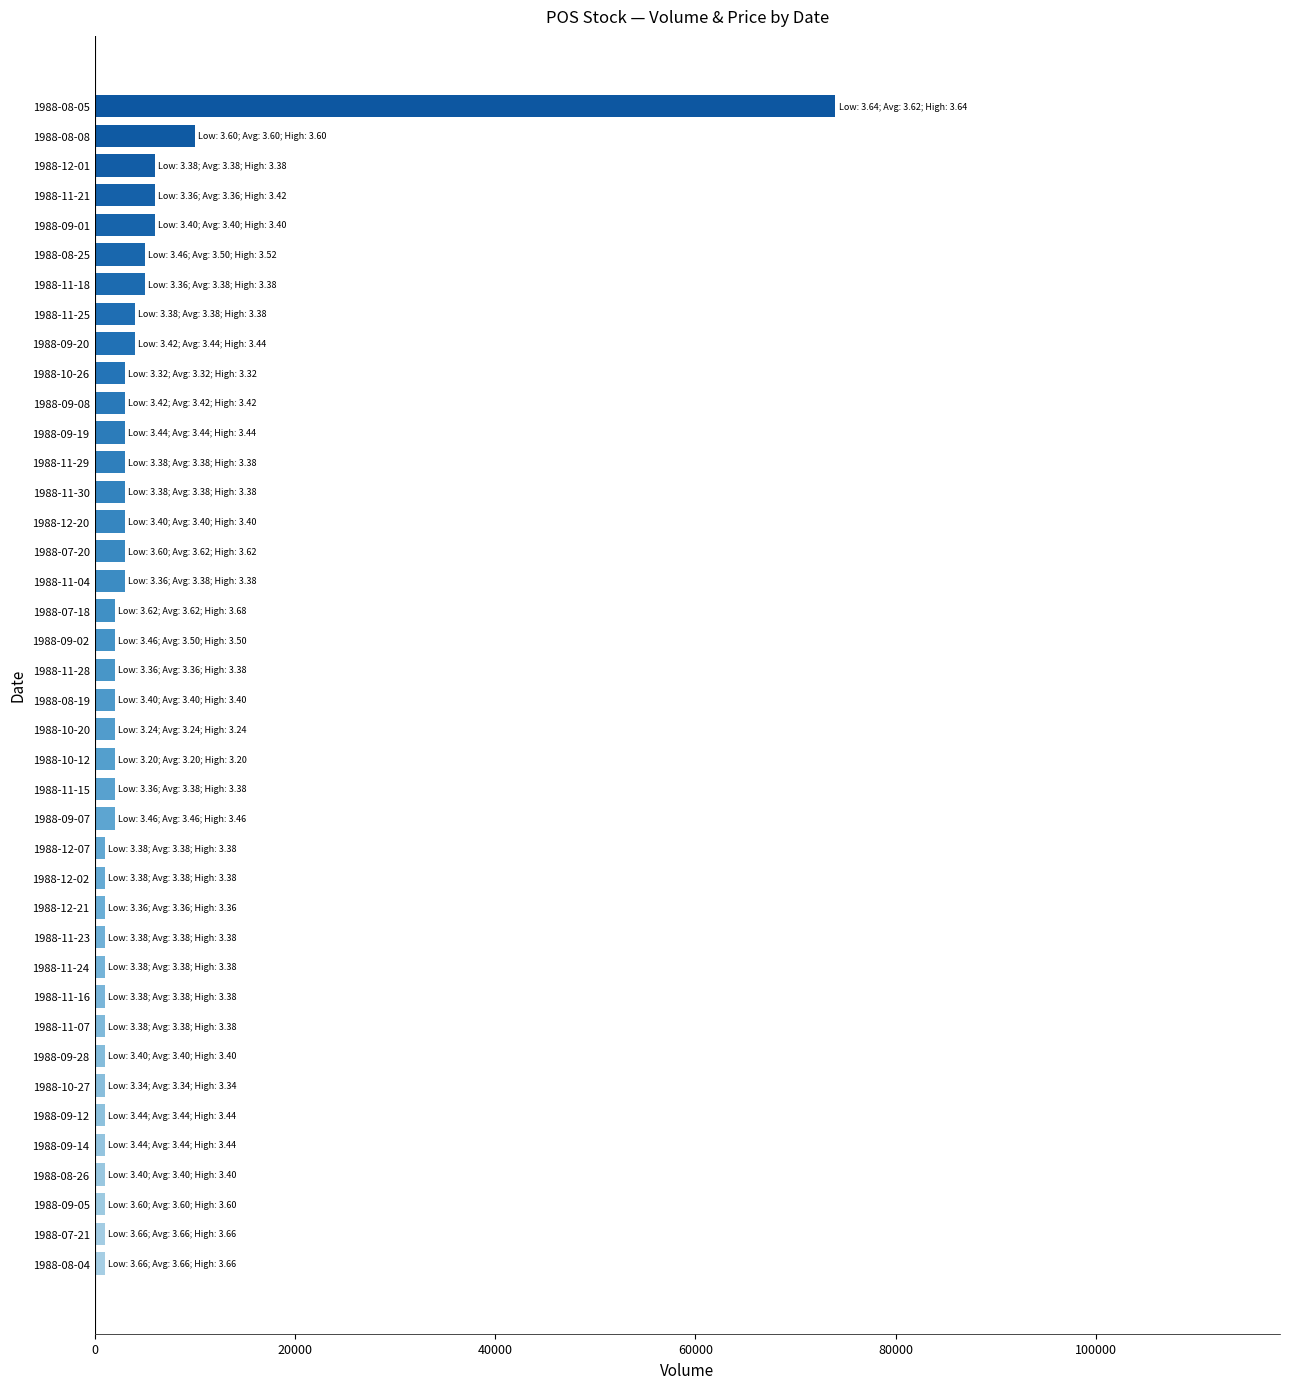

What is the greatest value displayed?

74000